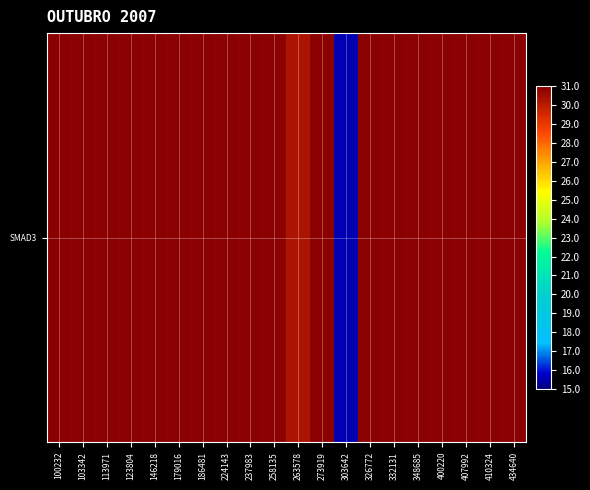

Approximately how many times larger is the value at 113971 compared to 303642?

2.7